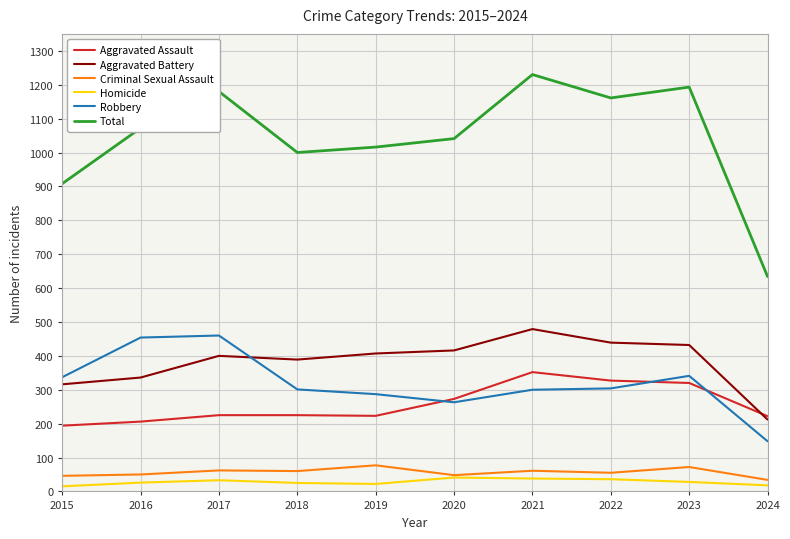

Is the value of Aggravated Assault at 2020 greater than the value of Total at 2022?

No